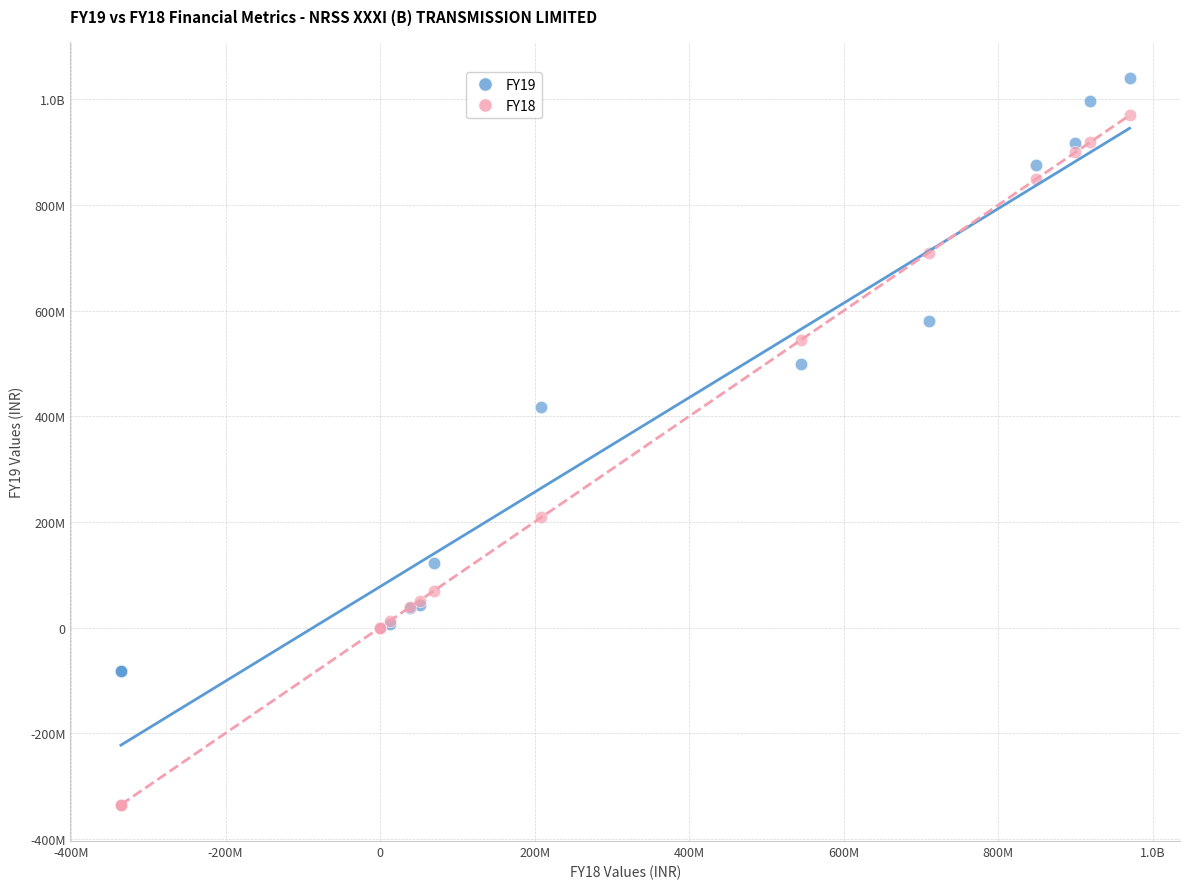

What are all the series names shown in the legend?

FY19, FY18